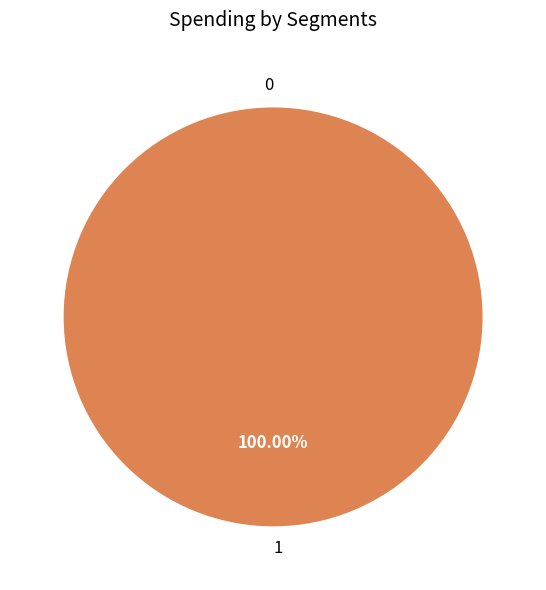

Rank the categories by value from highest to lowest.

1, 0